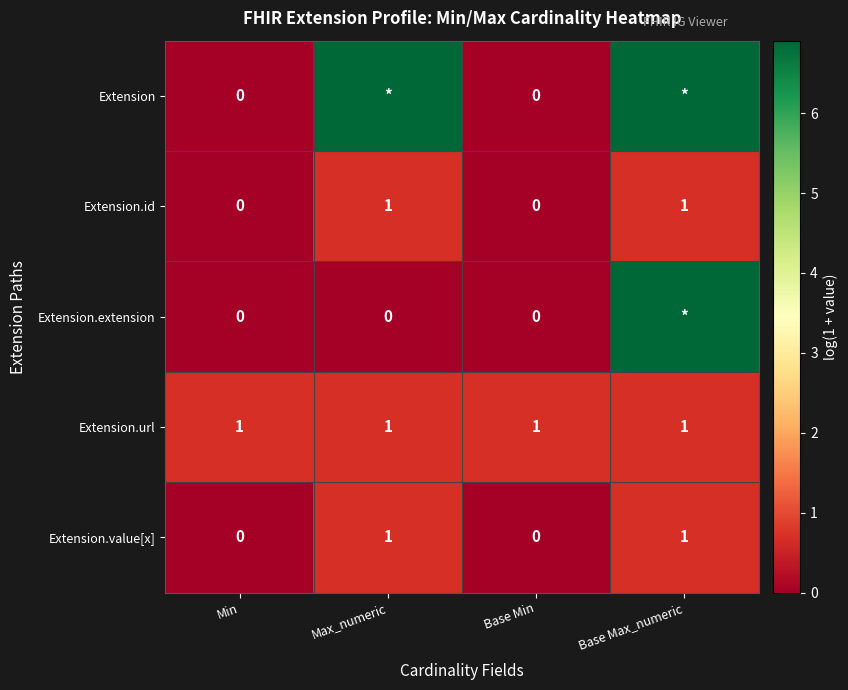

Is the value of Extension at Max_numeric greater than the value of Extension.extension at Max_numeric?

Yes